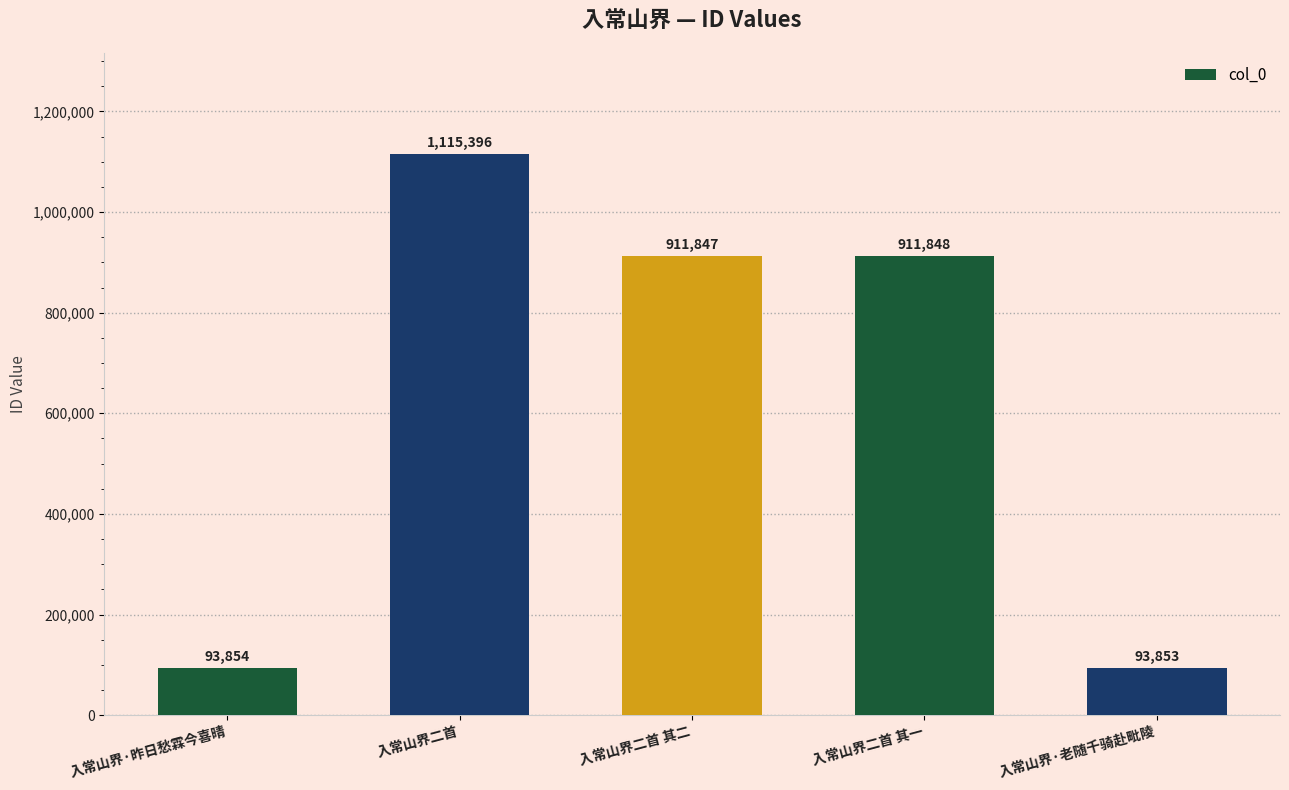

What is the average value?

625360